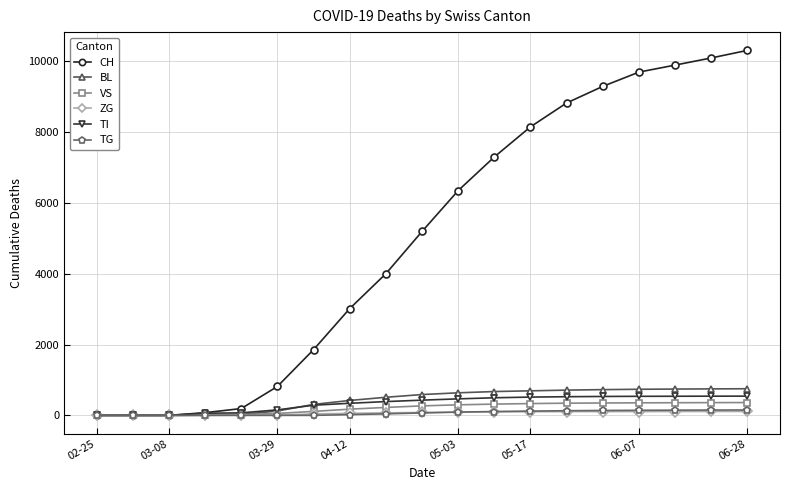

Does the chart have visible grid lines?

Yes